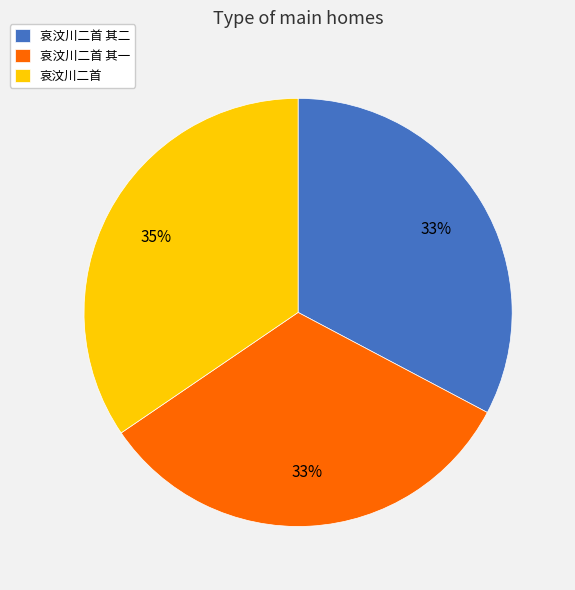

How many slices are in this pie chart?

3